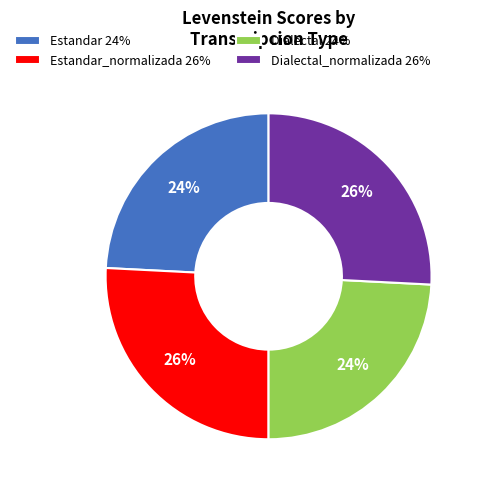

Is Dialectal_normalizada 26% the majority of the pie?

No